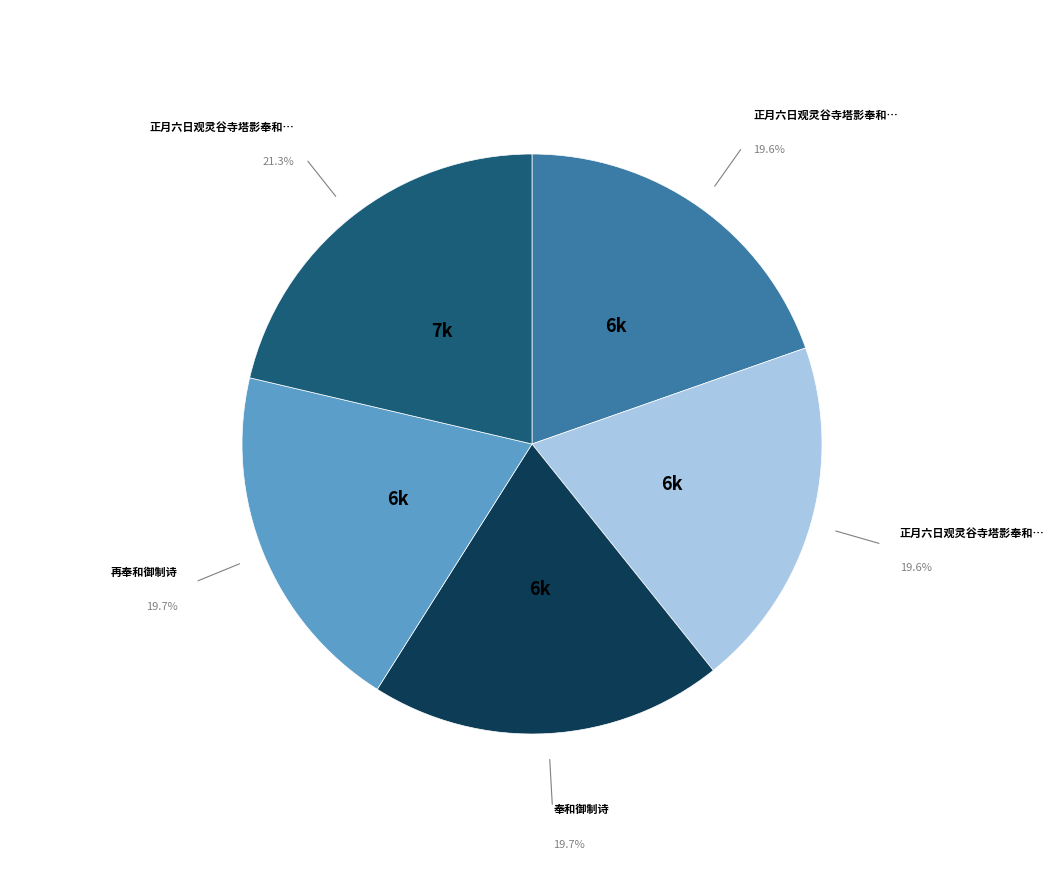

Is there a majority slice in this chart?

No